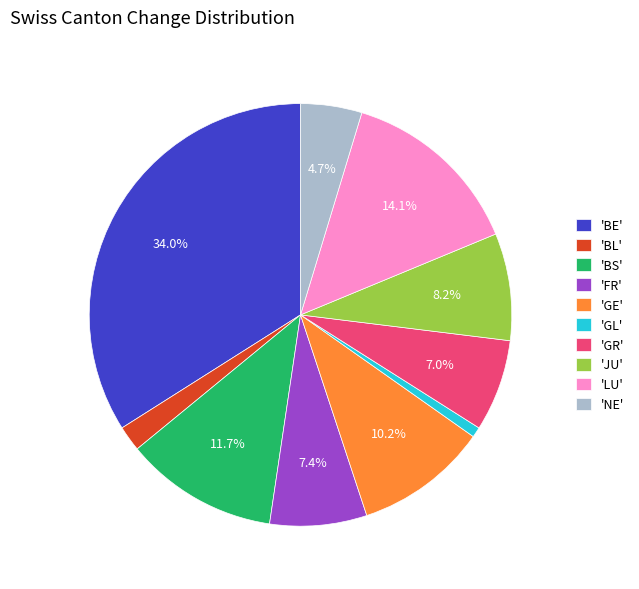

How many segments does this pie chart have?

10